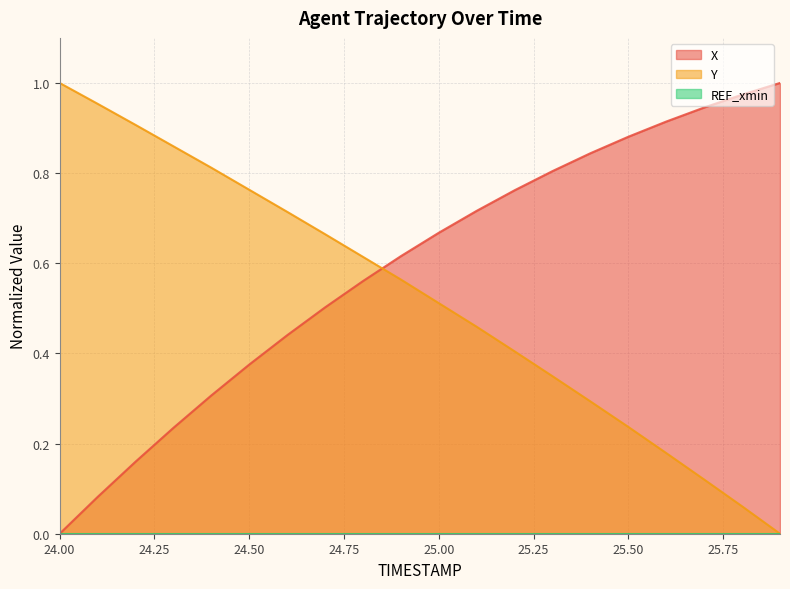

Is it true that Y equals 0.6 at 24.8?

True